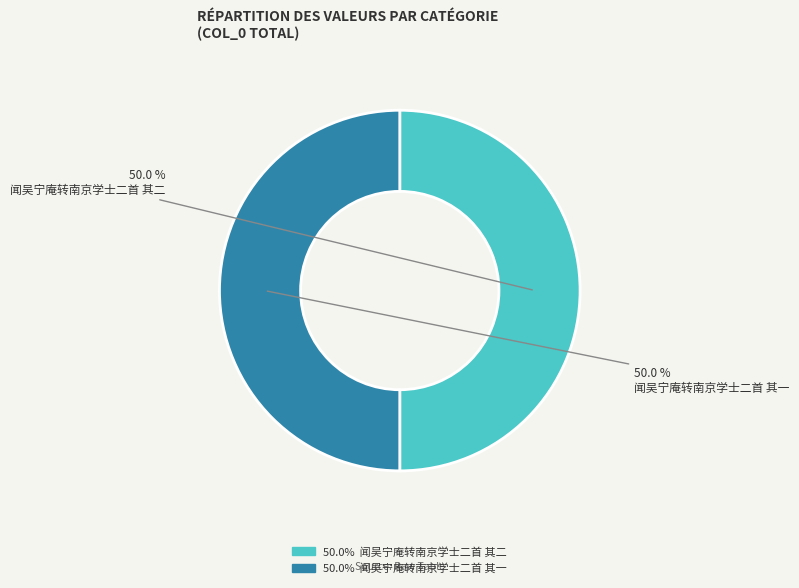

Approximately how many times larger is the value at 闻吴宁庵转南京学士二首 其二 compared to 闻吴宁庵转南京学士二首 其一?

1.0